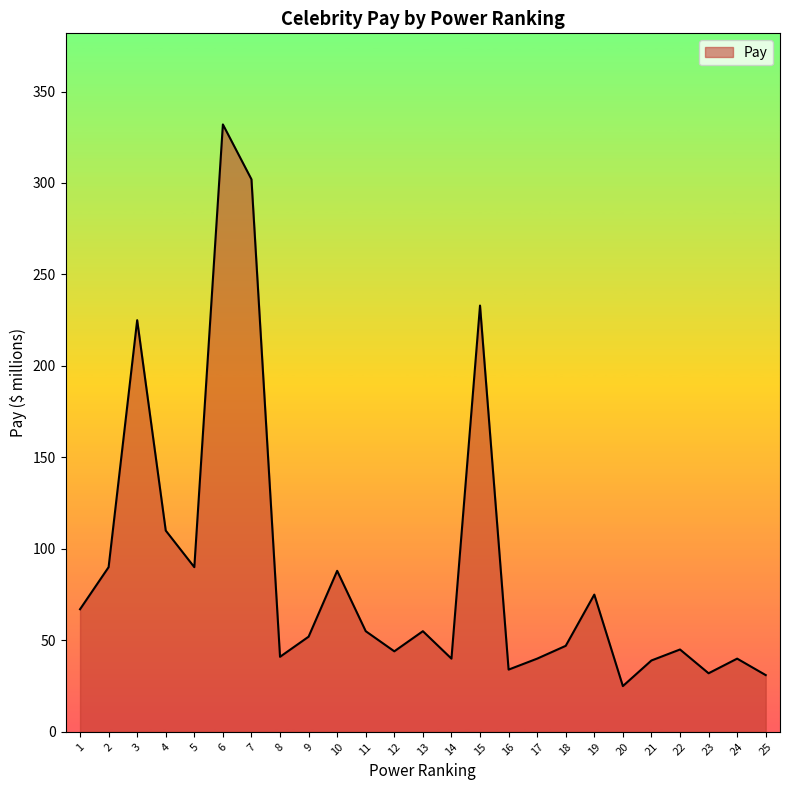

What is the greatest value displayed?

332